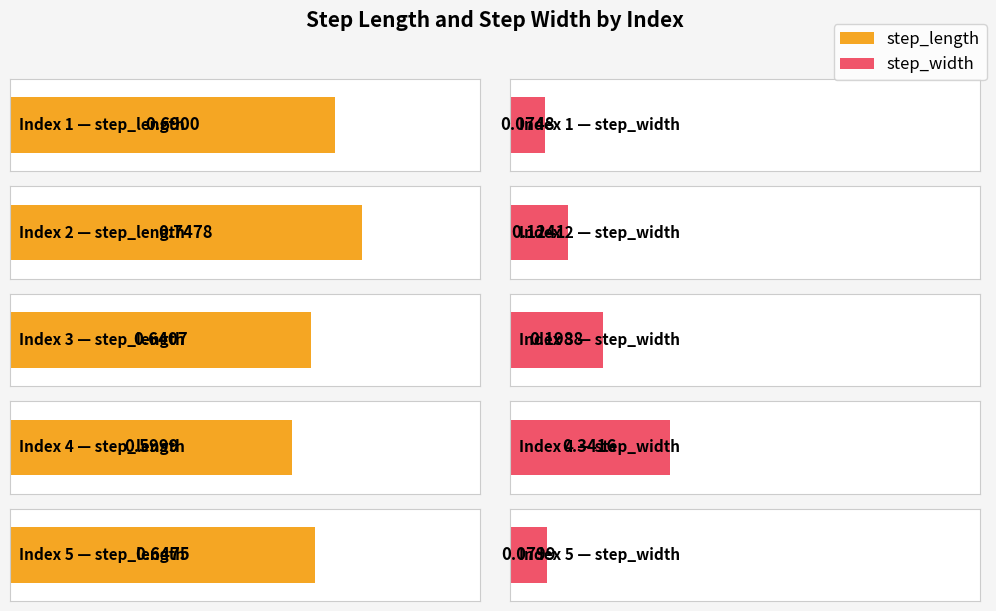

At how many categories does at least one series exceed 0?

5